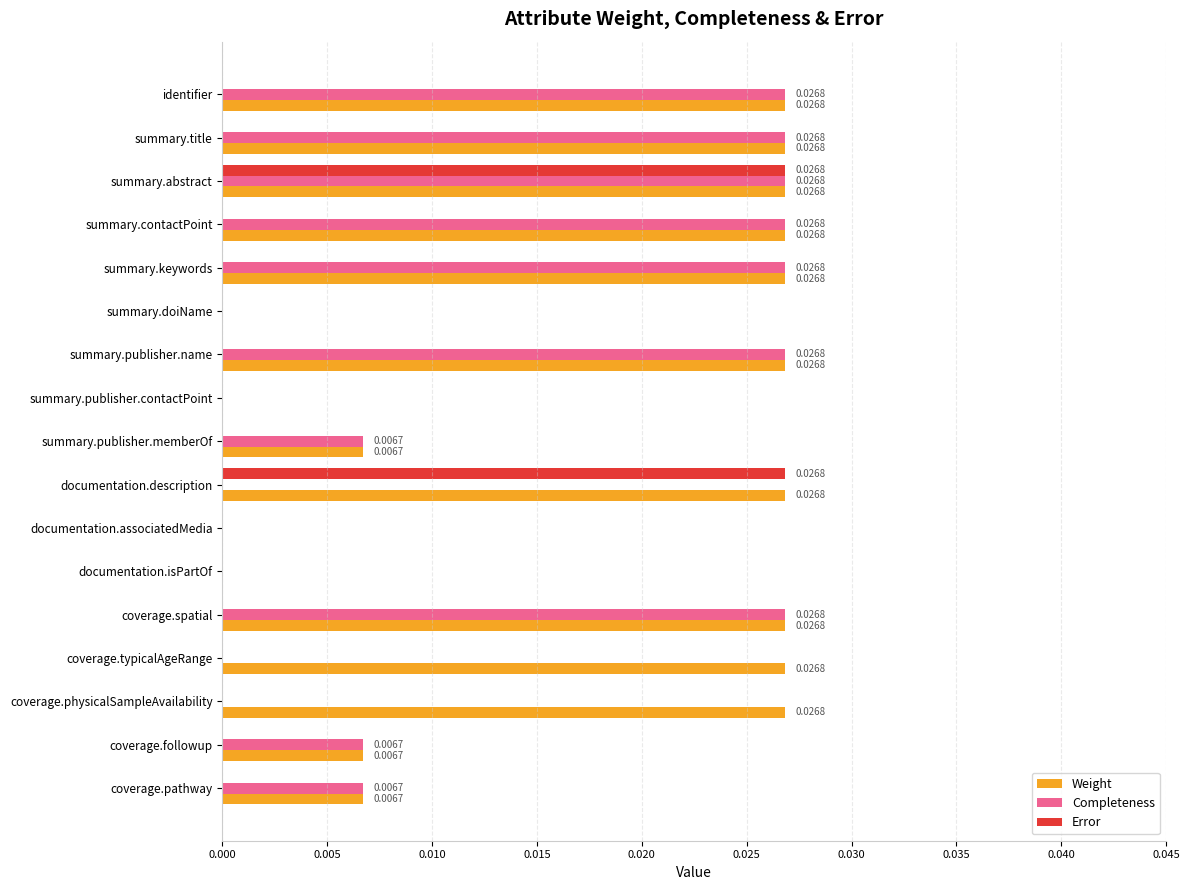

Which series has the largest total across all categories?

Weight